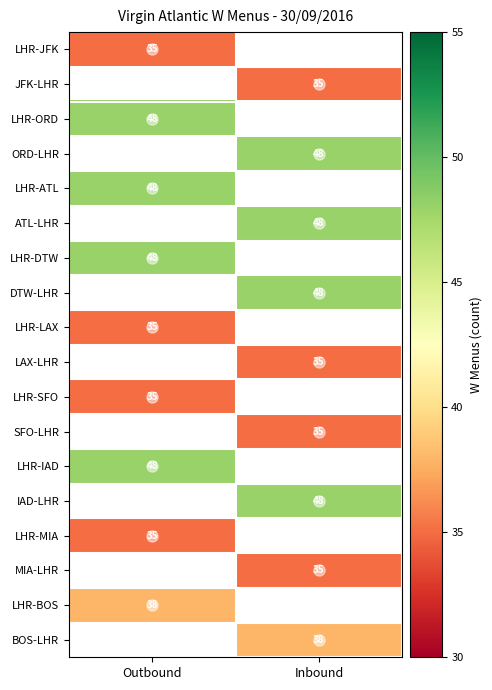

How many distinct data groups are displayed?

18